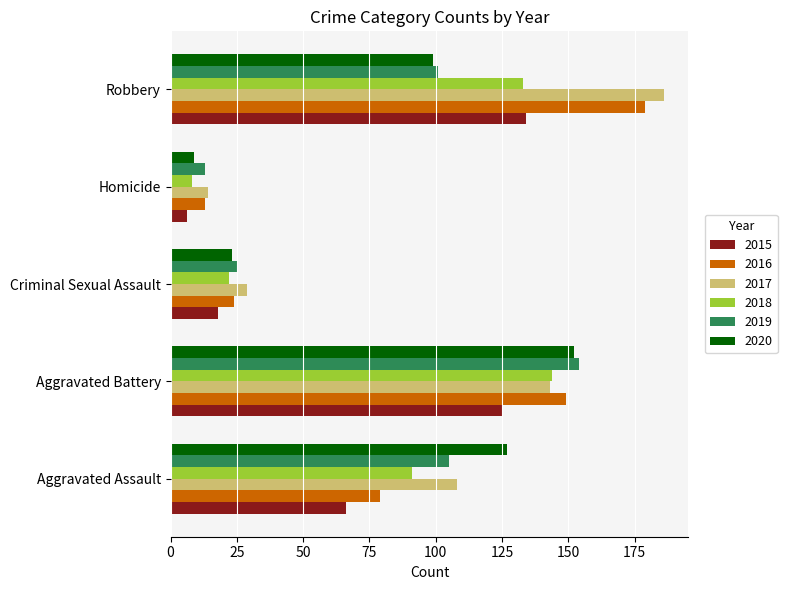

True or false: 2016 has a value of 5 at Homicide.

False